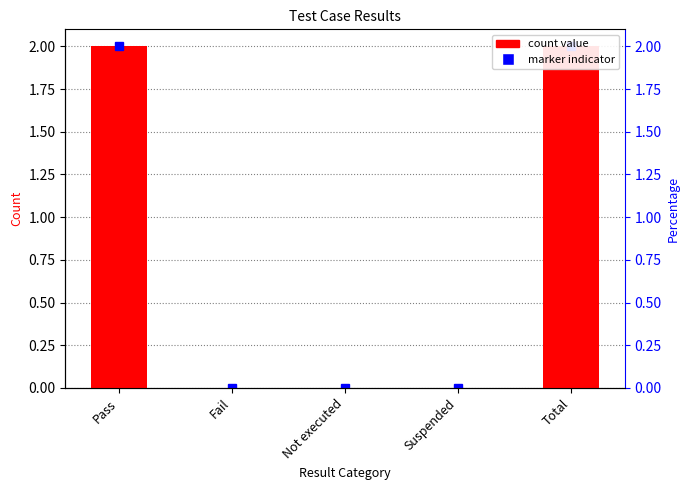

Reading right to left, transcribe all the data shown in this chart.

Total=2	Suspended=0	Not executed=0	Fail=0	Pass=2